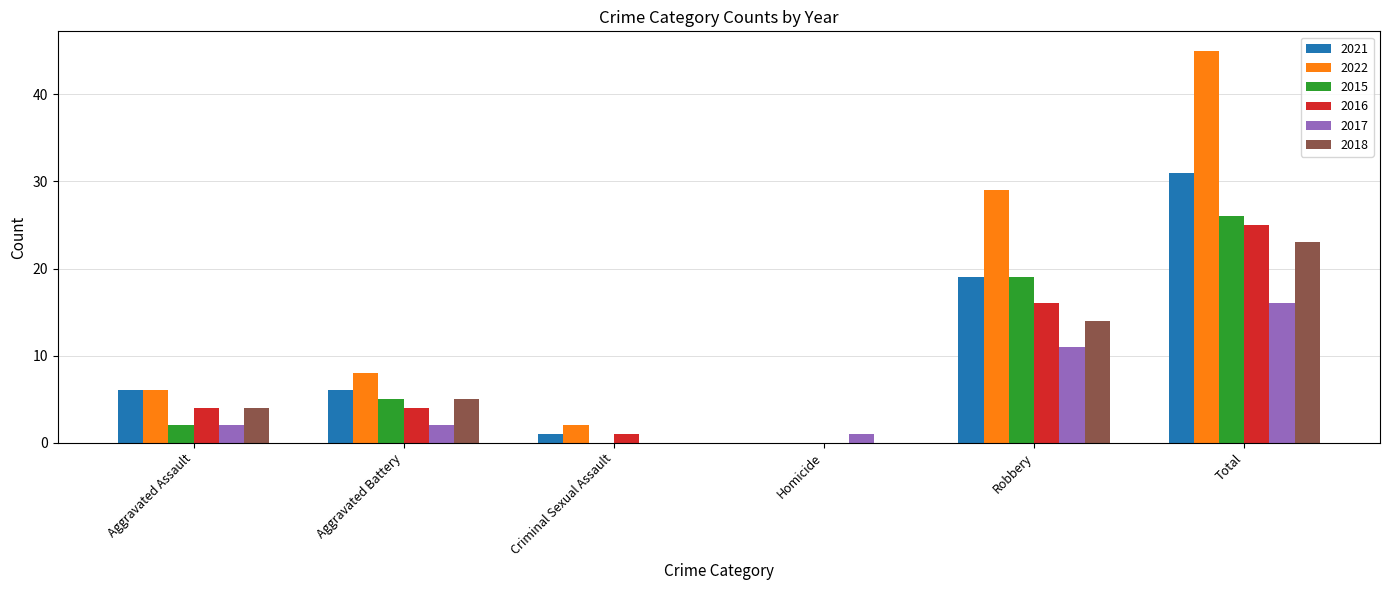

What is the average value of the 2017 series?

5